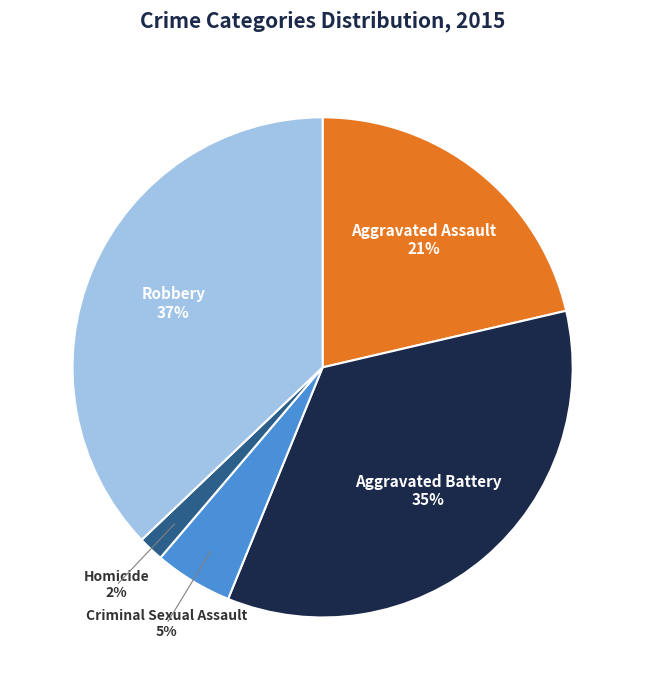

The Aggravated Assault slice represents 21% of the pie. True or false?

True